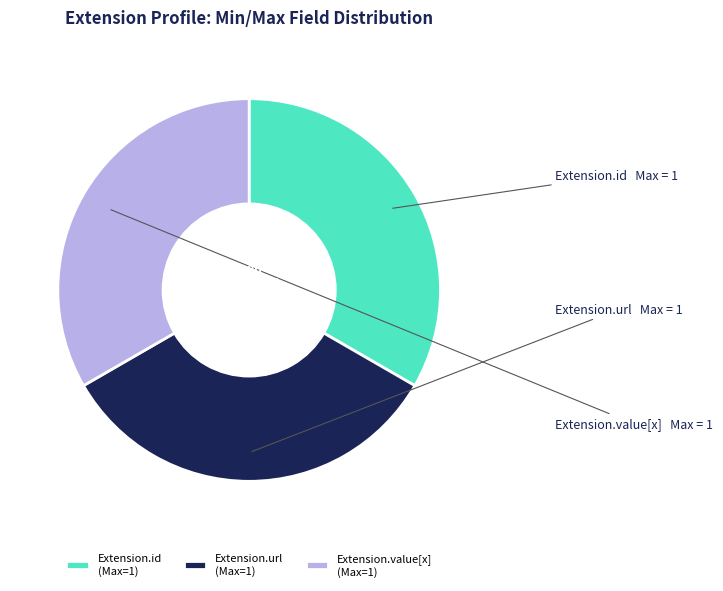

Is the sum of Extension.id and Extension.url greater than half?

Yes